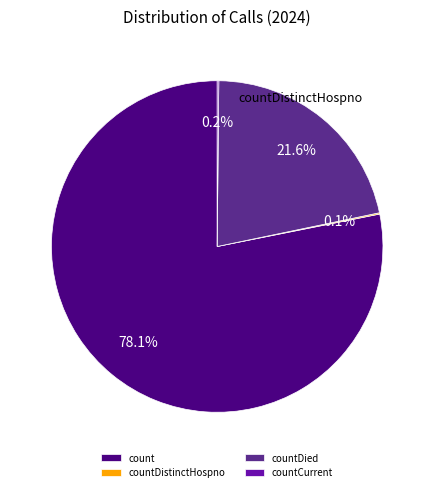

What is the largest slice in the pie chart?

count